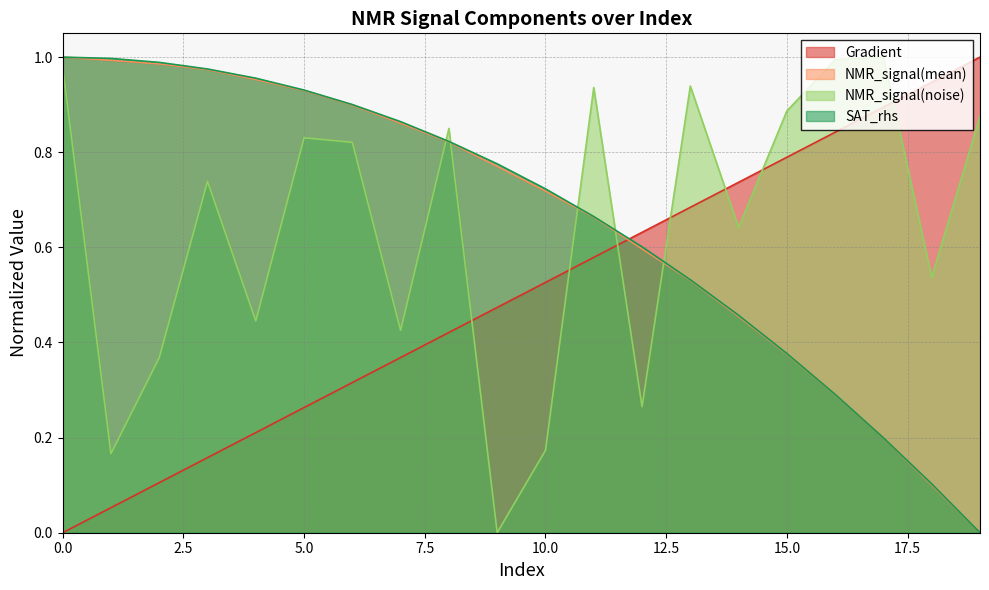

The NMR_signal(noise) series shows 0.7 at 3. True or false?

True